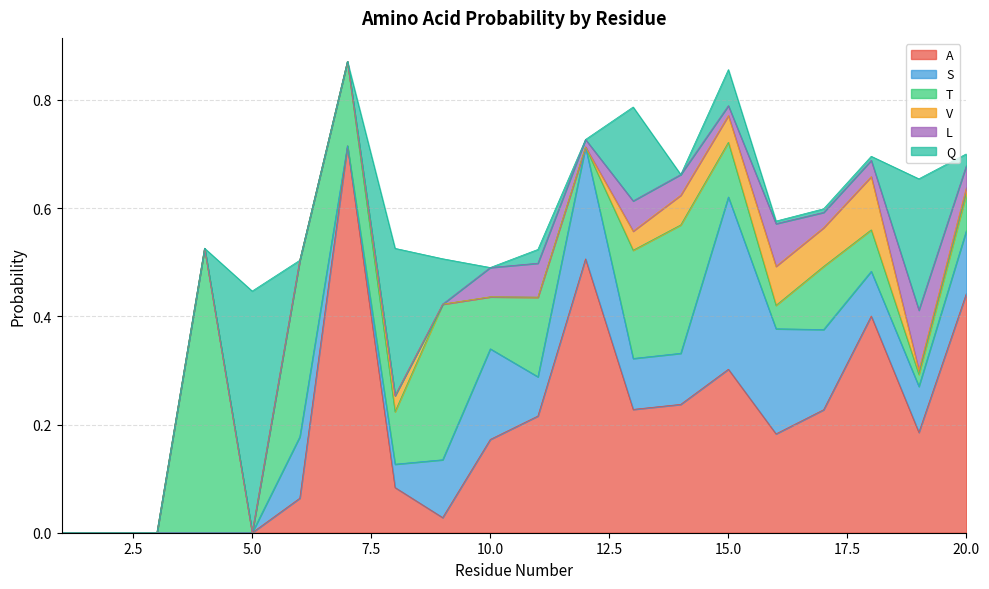

Reading right to left, list all the values displayed in this chart.

A: 0.4	0.2	0.4	0.2	0.2	0.3	0.2	0.2	0.5	0.2	0.2	0.0	0.1	0.7	0.1	0.0	0.0	0.0	0.0	0.0
S: 0.1	0.1	0.1	0.1	0.2	0.3	0.1	0.1	0.2	0.1	0.2	0.1	0.0	0.0	0.1	0.0	0.0	0.0	0.0	0.0
T: 0.1	0.0	0.1	0.1	0.0	0.1	0.2	0.2	0.0	0.1	0.1	0.3	0.1	0.2	0.3	0.0	0.5	0.0	0.0	0.0
V: 0.0	0.0	0.1	0.1	0.1	0.0	0.1	0.0	0.0	0.0	0.0	0.0	0.0	0.0	0.0	0.0	0.0	0.0	0.0	0.0
L: 0.0	0.1	0.0	0.0	0.1	0.0	0.0	0.1	0.0	0.1	0.1	0.0	0.0	0.0	0.0	0.0	0.0	0.0	0.0	0.0
Q: 0.0	0.2	0.0	0.0	0.0	0.1	0.0	0.2	0.0	0.0	0.0	0.1	0.3	0.0	0.0	0.4	0.0	0.0	0.0	0.0